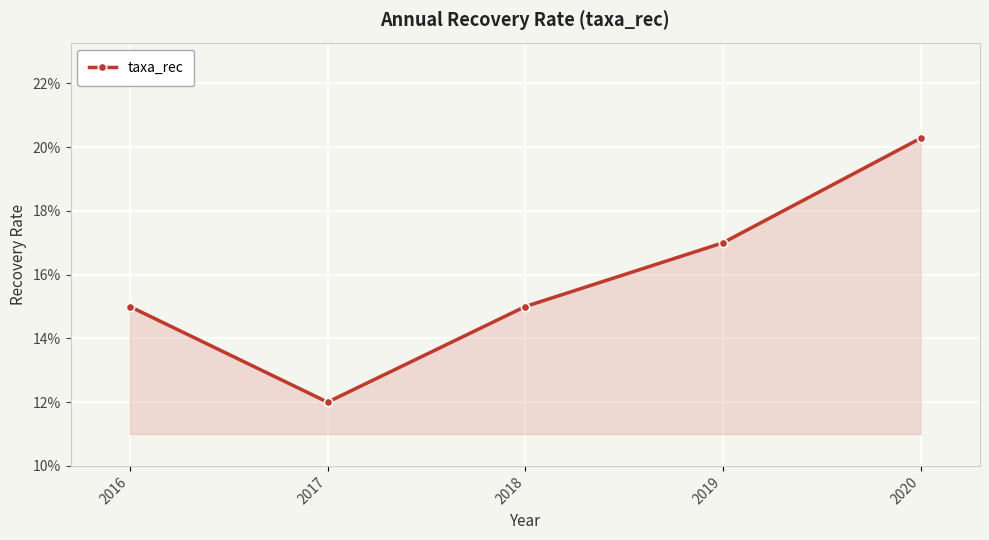

Reading right to left, extract all data points from this chart.

2020=0.2	2019=0.2	2018=0.1	2017=0.1	2016=0.1